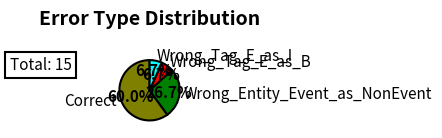

What is the ratio of the value at Wrong_Entity_Event_as_NonEvent to the value at Correct?

0.4